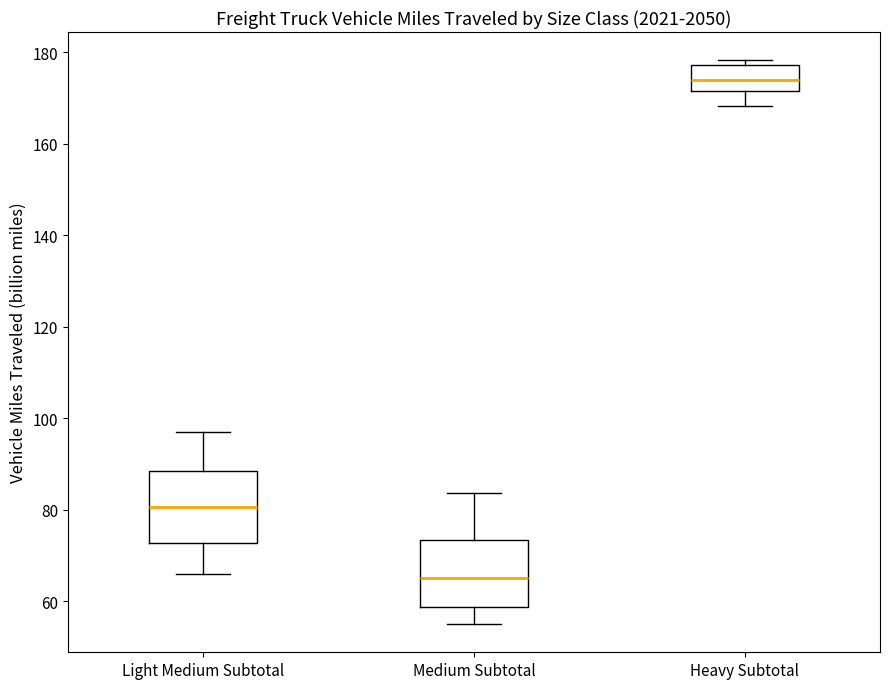

Which box has the lowest median line?

Medium Subtotal